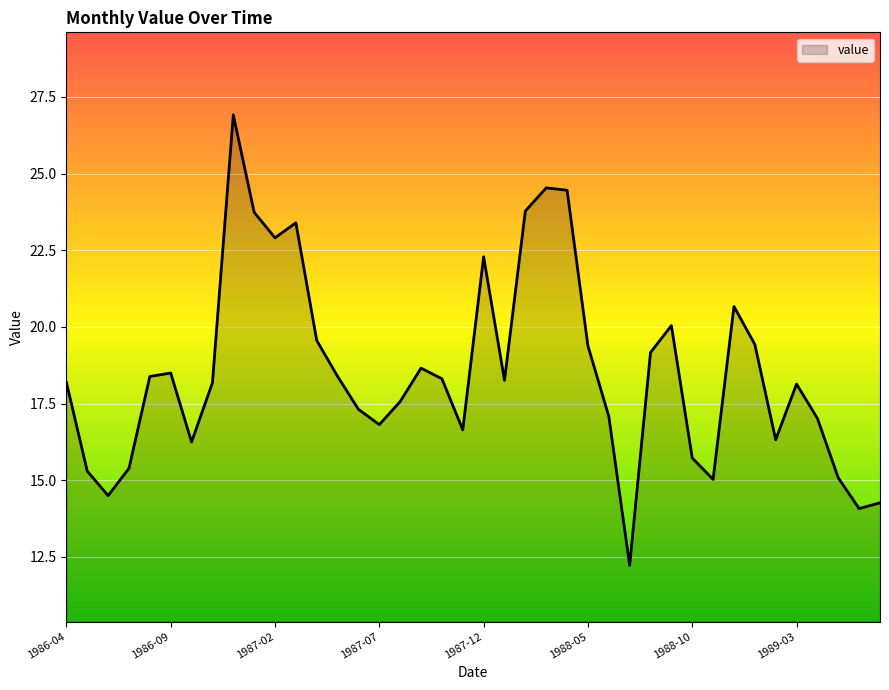

What is the smallest value displayed?

12.2